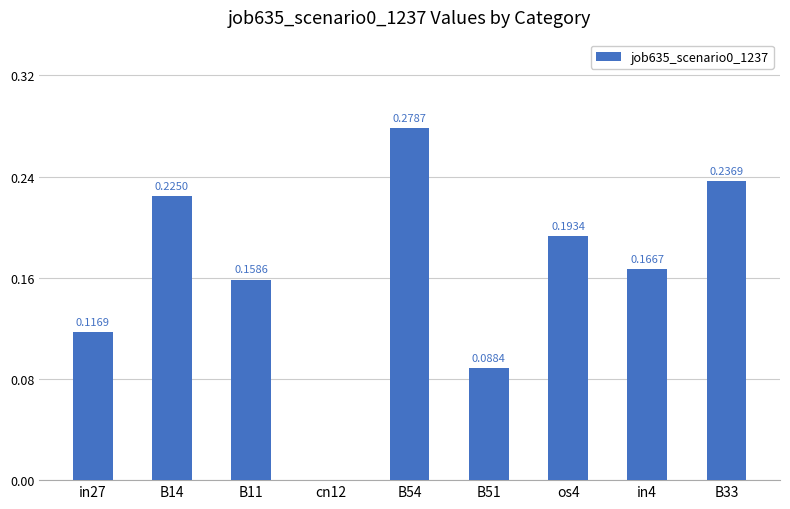

Which has a higher value, in4 or B14?

B14